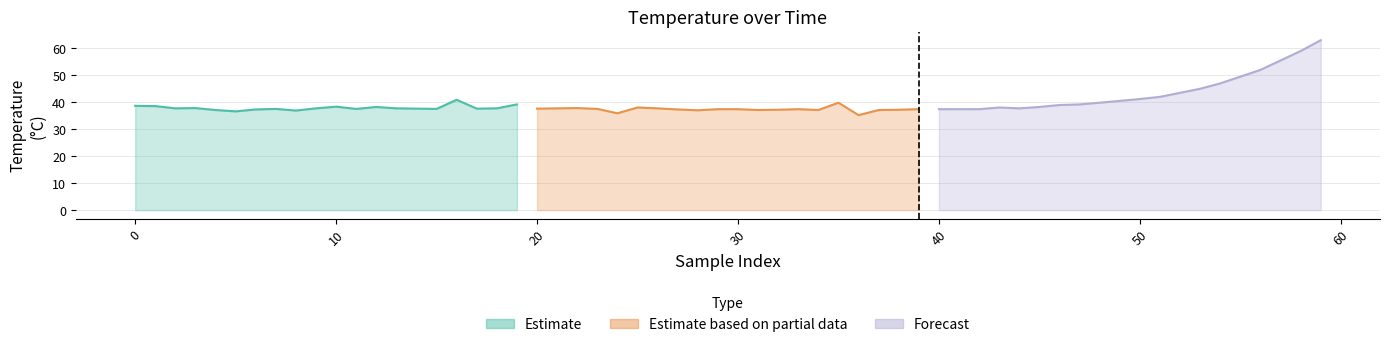

In Forecast, how many points are lower than both neighbors (excluding endpoints)?

1